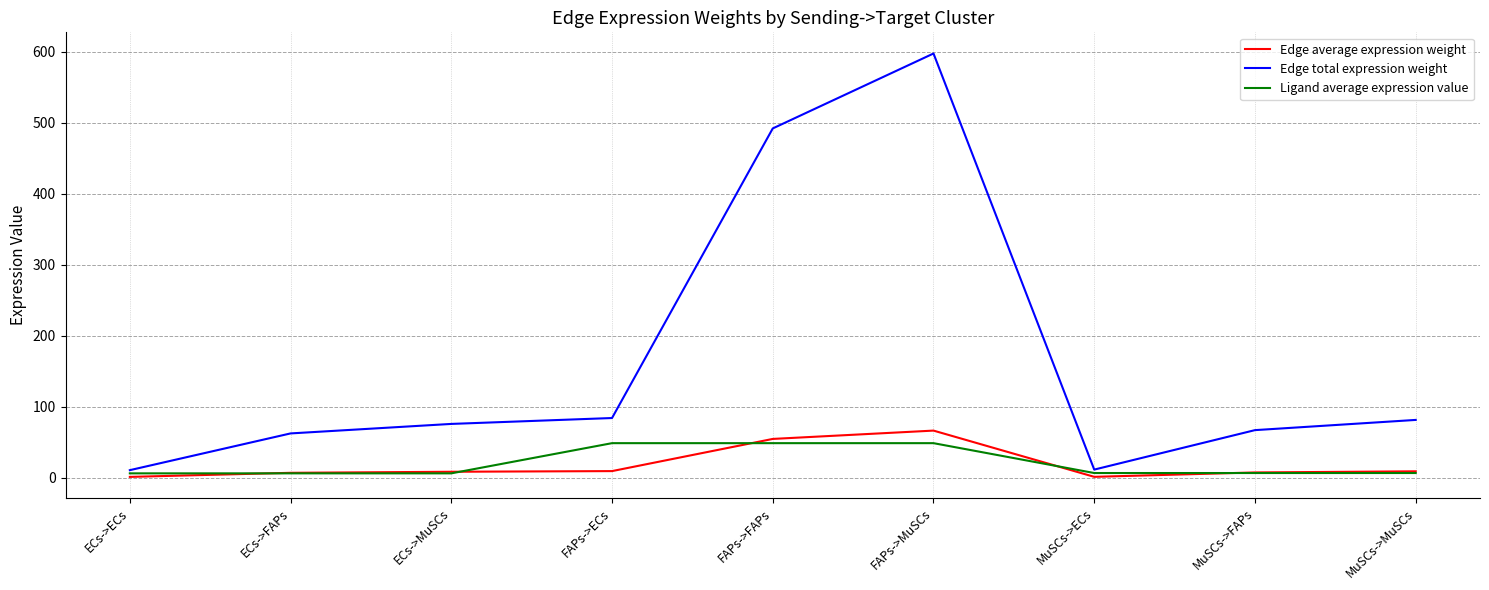

Where is Edge total expression weight nearest to the value 304?

FAPs->FAPs